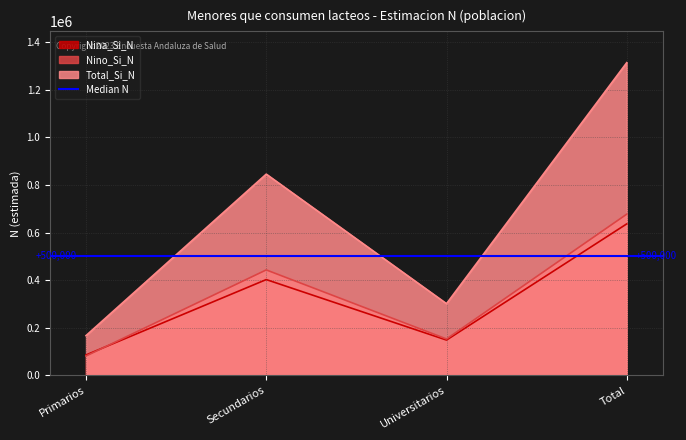

What is the difference between the Nina_Si_N values at Primarios and Universitarios?

62620